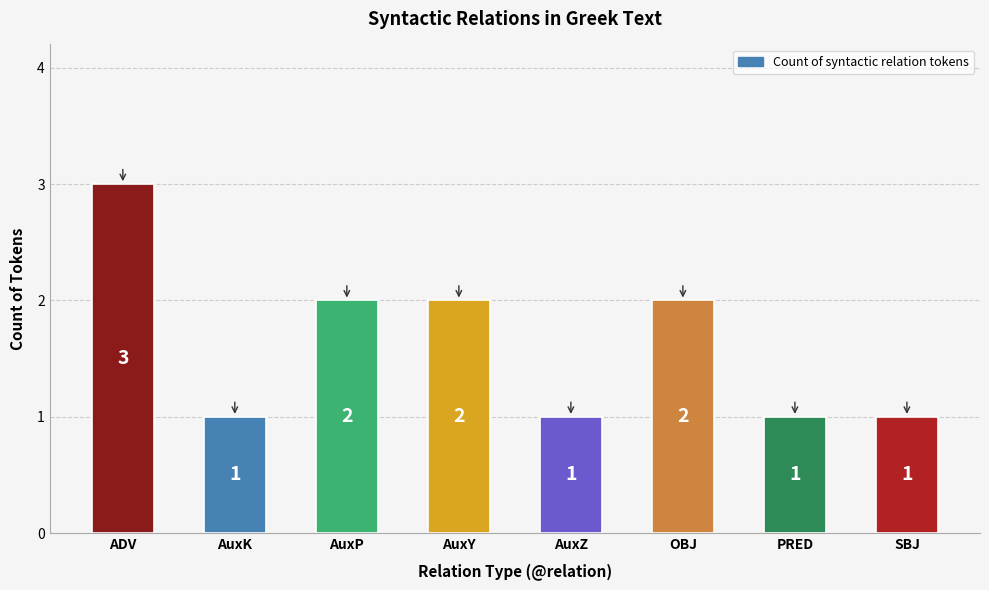

Which label corresponds to the largest value in the chart?

ADV